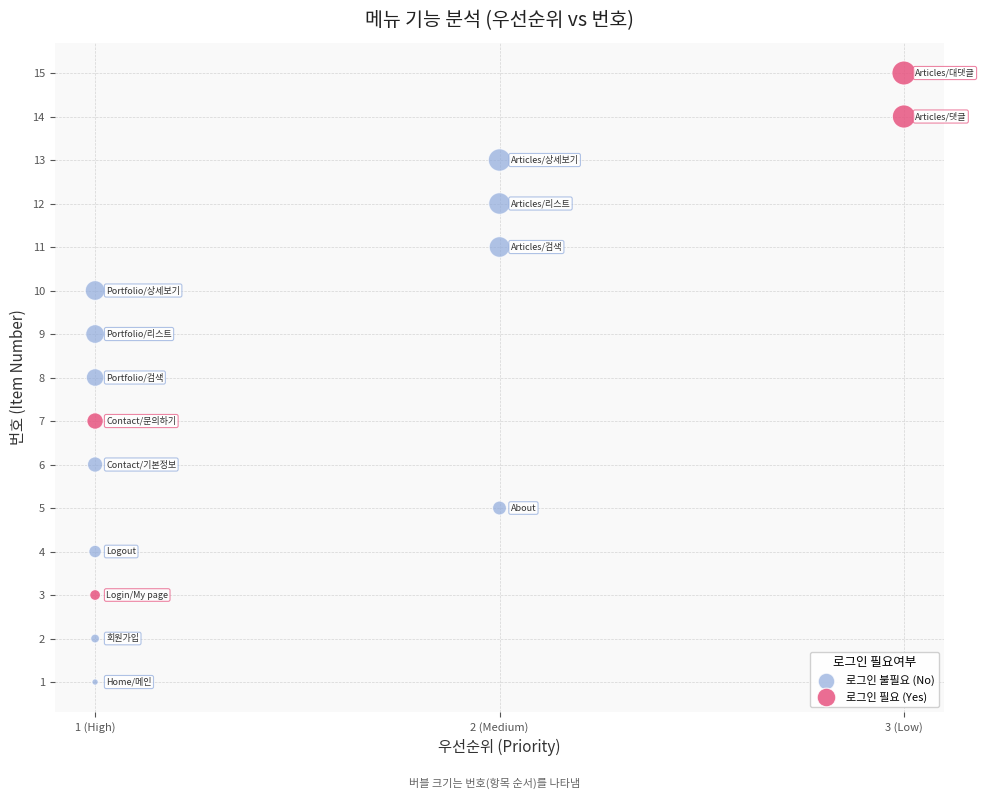

Which series contains the lowest Y value?

로그인 불필요 (No)